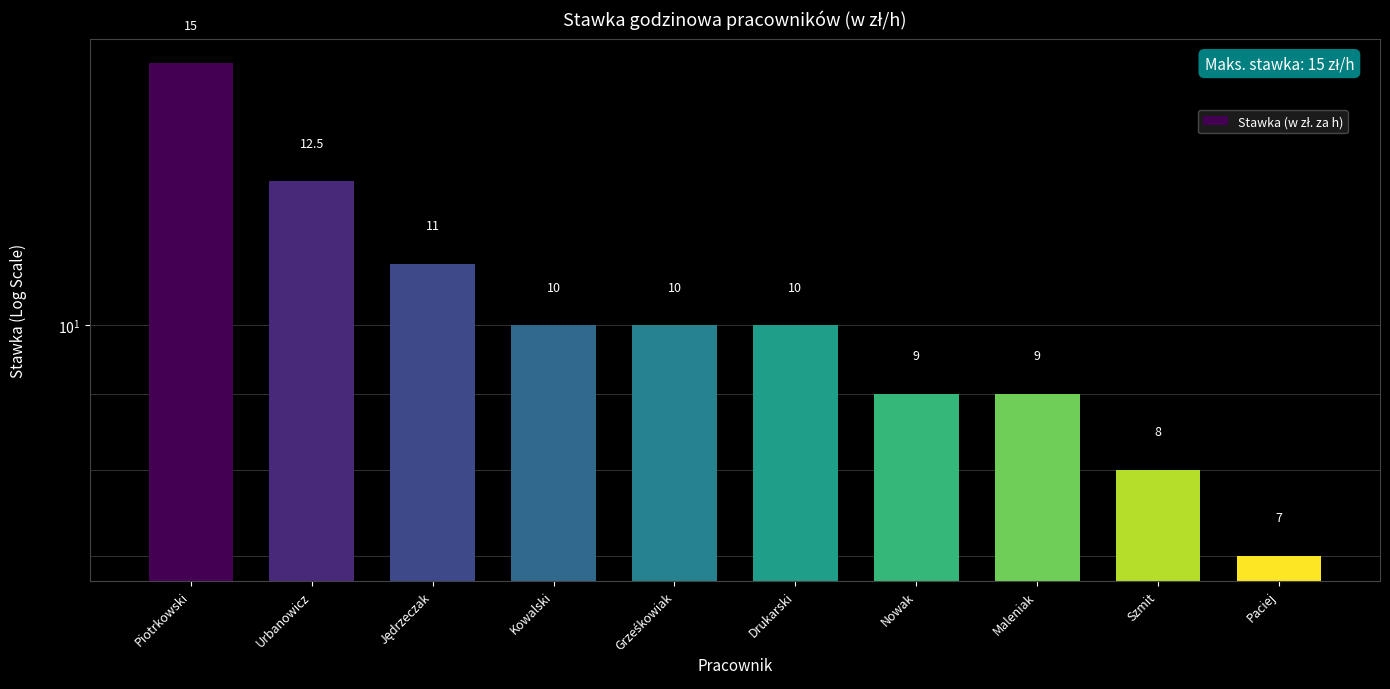

Approximately how many times larger is the value at Piotrkowski compared to Nowak?

1.7